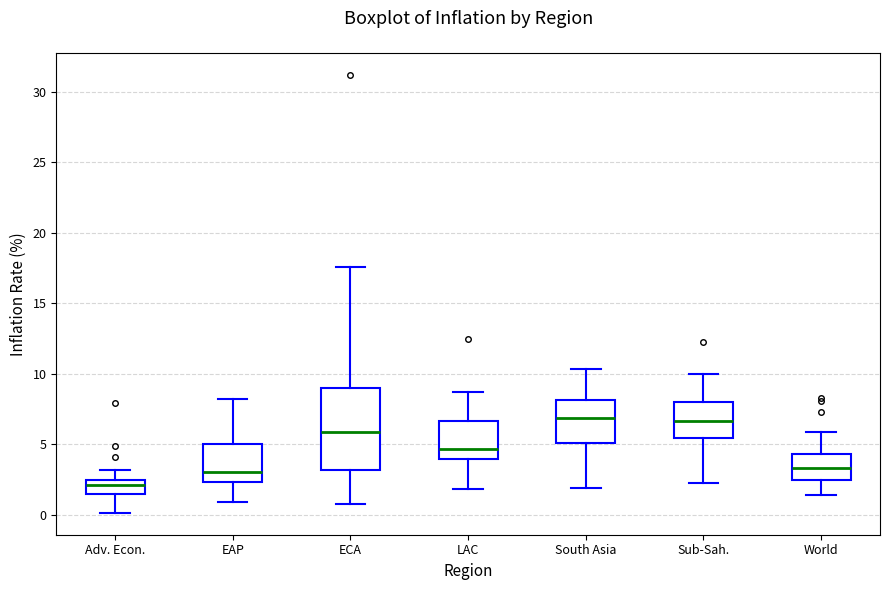

Reading left to right, transcribe this box plot: for each box, give where its median line is, the range the box spans, and where its two whiskers end, as read against the y-axis. The values are not printed on the chart, so give them approximately, as read against the axis.

Adv. Econ.: median 2.0, box 1.5 to 2.5, whiskers 0.0 to 3.0
EAP: median 3.0, box 2.5 to 5.0, whiskers 1.0 to 8.0
ECA: median 6.0, box 3.0 to 9.0, whiskers 1.0 to 17.5
LAC: median 4.5, box 4.0 to 6.5, whiskers 2.0 to 8.5
South Asia: median 7.0, box 5.0 to 8.0, whiskers 2.0 to 10.5
Sub-Sah.: median 6.5, box 5.5 to 8.0, whiskers 2.0 to 10.0
World: median 3.5, box 2.5 to 4.5, whiskers 1.5 to 6.0